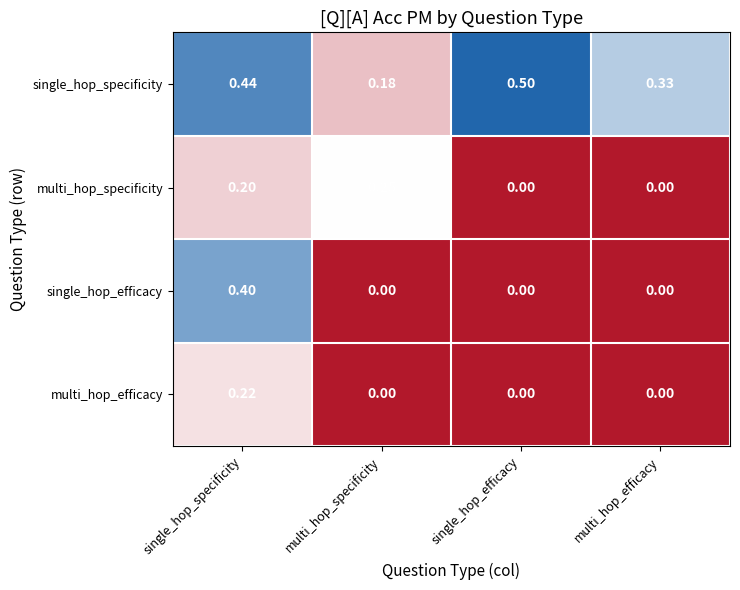

Which series changed the most between multi_hop_specificity and single_hop_efficacy?

single_hop_specificity